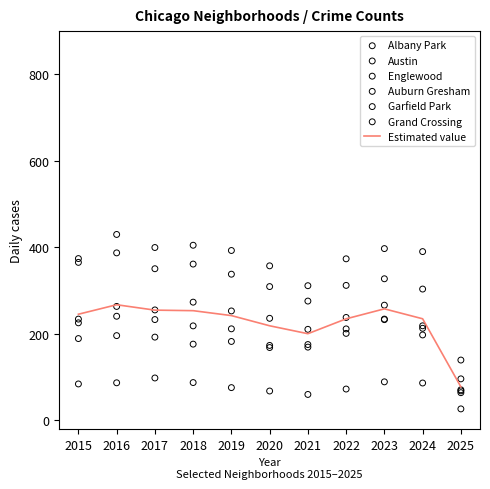

Which series contains the lowest Y value?

Albany Park